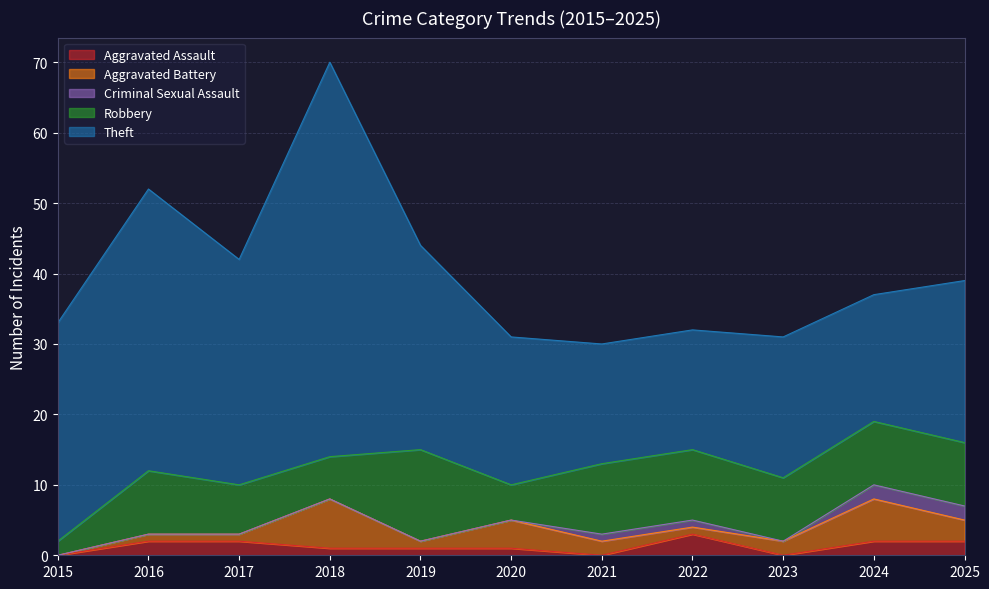

Does the chart have visible grid lines?

Yes